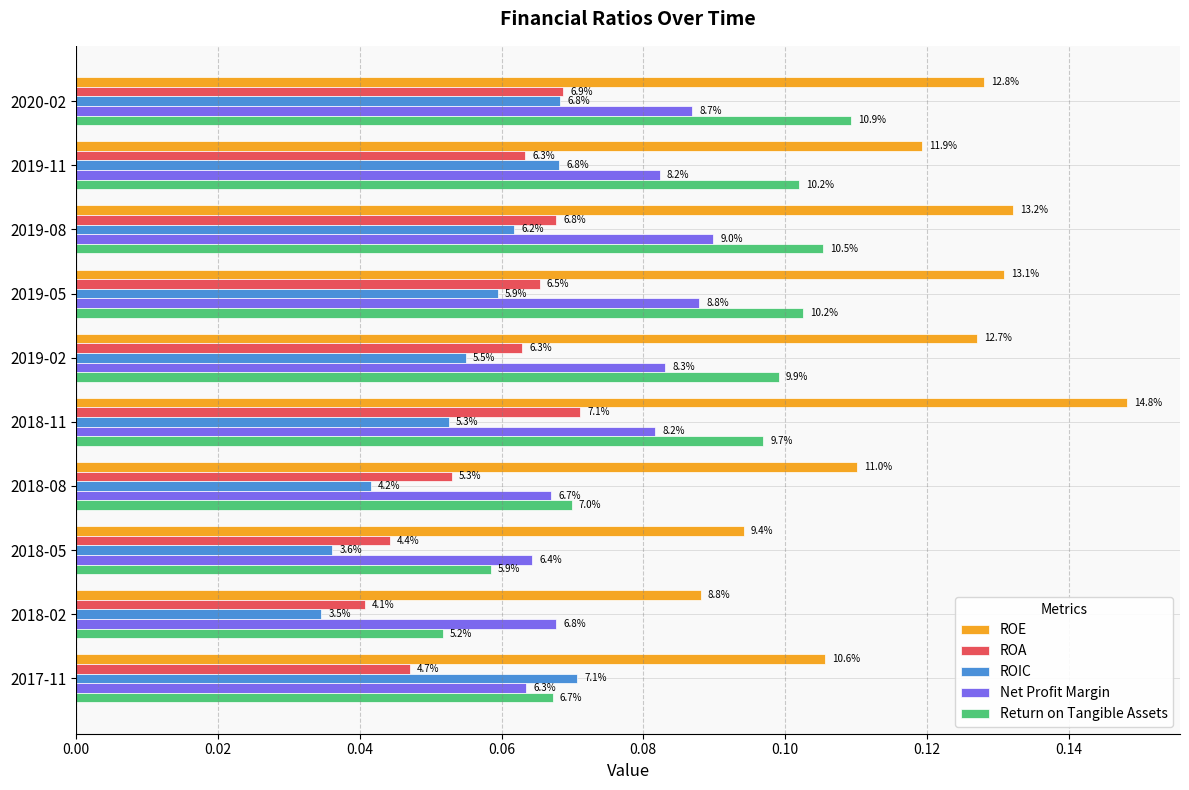

What are all the series names shown in the legend?

ROE, ROA, ROIC, Net Profit Margin, Return on Tangible Assets